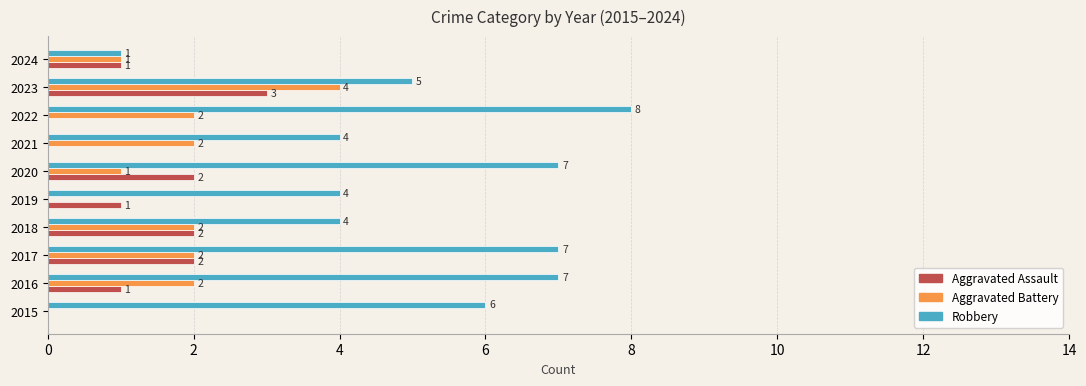

What is the total value across all series at 2017?

11